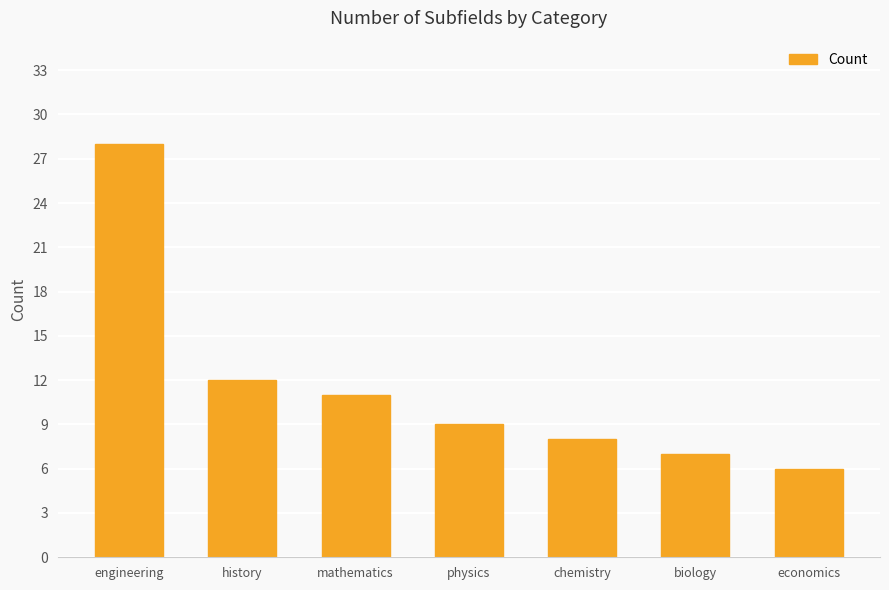

What is the average value?

12